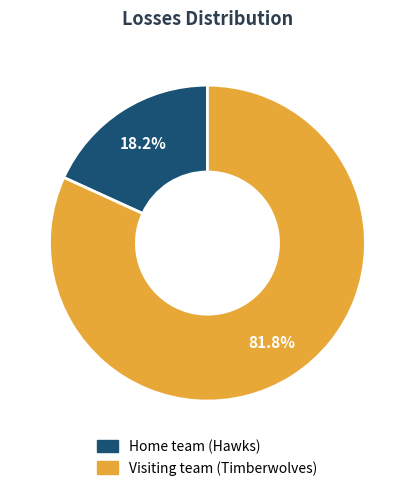

Which slice is the largest?

Visiting team (Timberwolves)